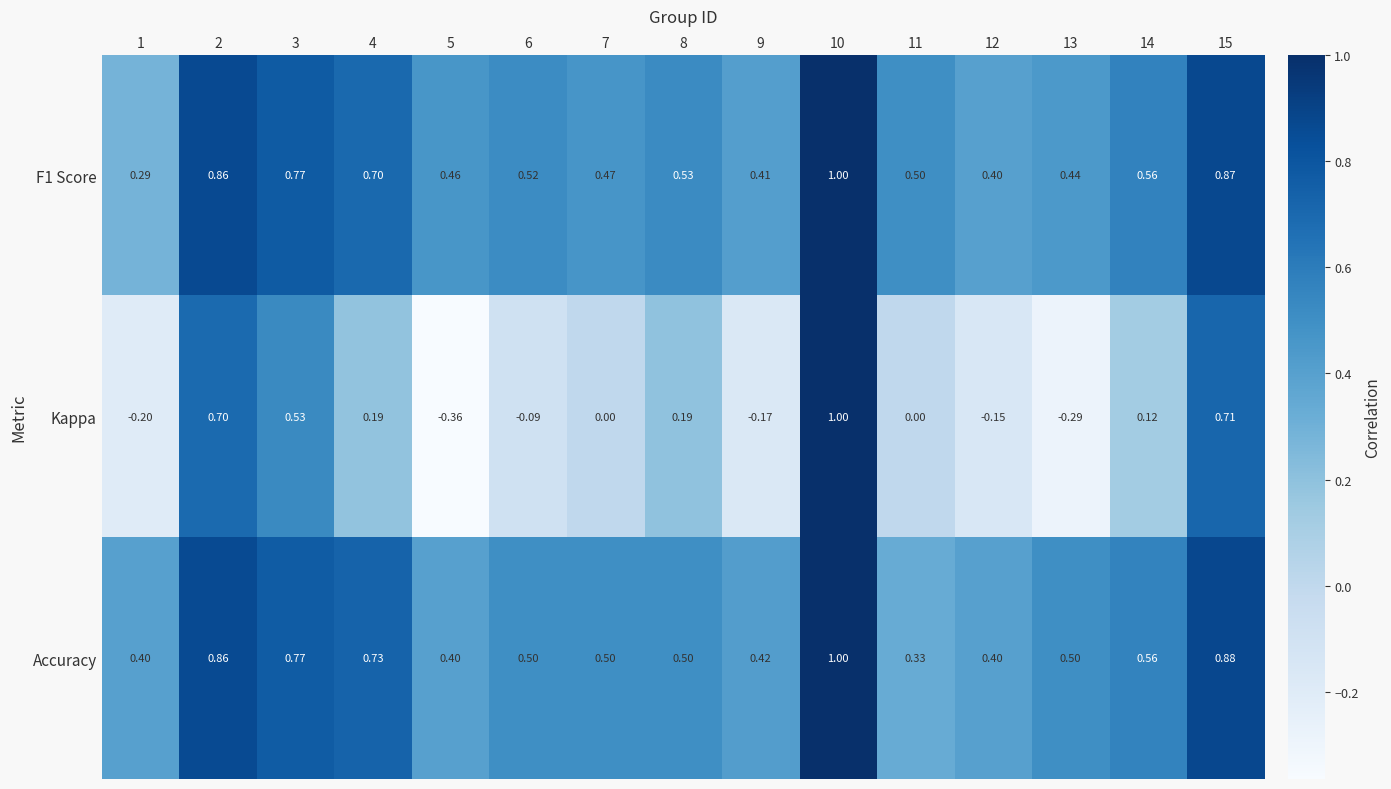

Is the value of Accuracy at 3 greater than the value of F1 Score at 4?

Yes